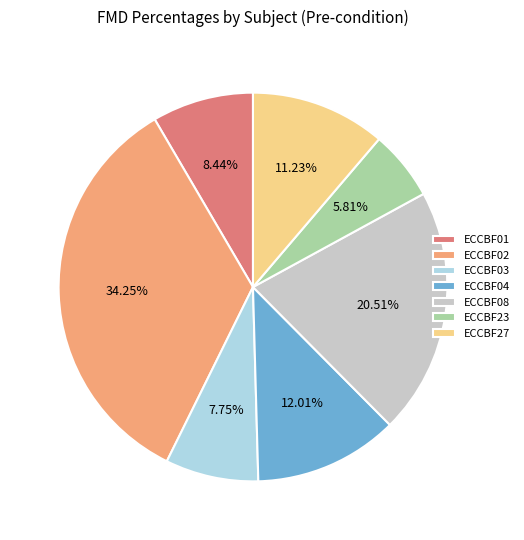

Is there a majority slice in this chart?

No